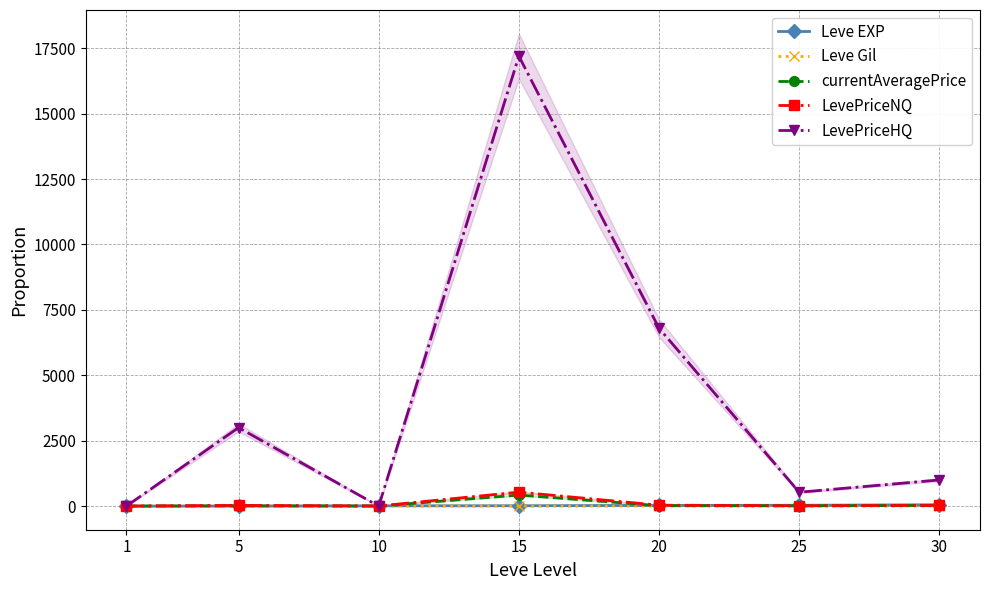

Between which two adjacent categories do LevePriceHQ and Leve EXP first intersect?

1 and 5